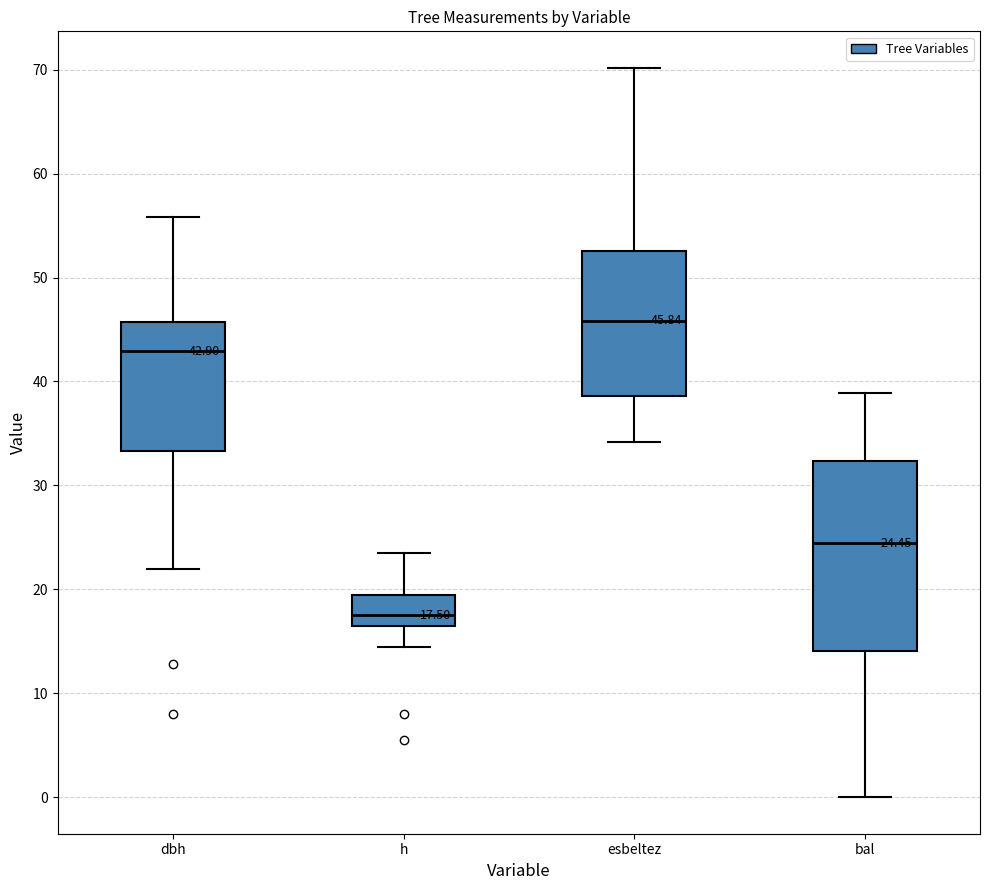

Which box is the tallest, from its lower edge to its upper edge?

bal